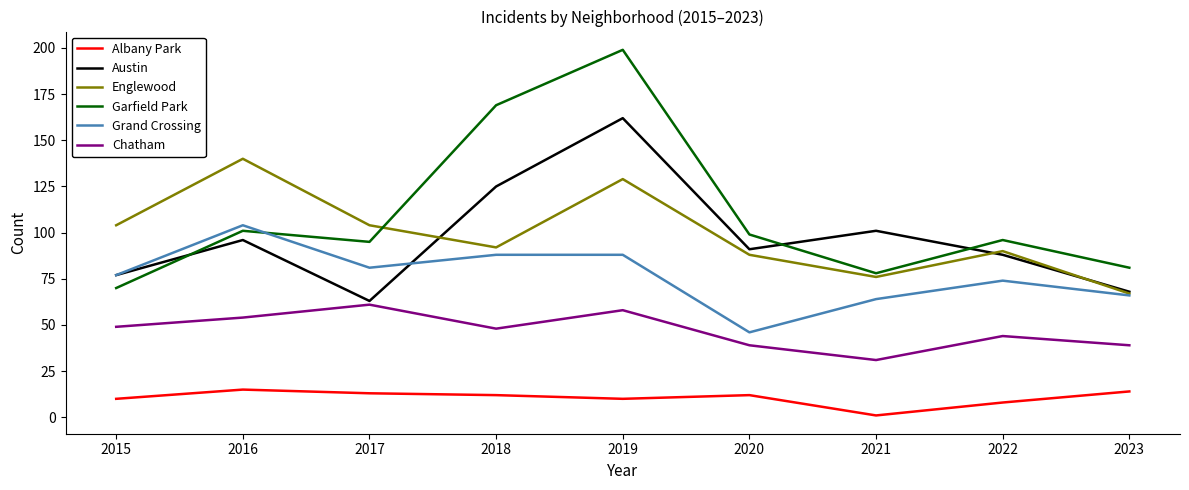

Reading right to left, list all the values displayed in this chart.

Albany Park: 2023=14	2022=8	2021=1	2020=12	2019=10	2018=12	2017=13	2016=15	2015=10
Austin: 2023=68	2022=88	2021=101	2020=91	2019=162	2018=125	2017=63	2016=96	2015=77
Englewood: 2023=67	2022=90	2021=76	2020=88	2019=129	2018=92	2017=104	2016=140	2015=104
Garfield Park: 2023=81	2022=96	2021=78	2020=99	2019=199	2018=169	2017=95	2016=101	2015=70
Grand Crossing: 2023=66	2022=74	2021=64	2020=46	2019=88	2018=88	2017=81	2016=104	2015=77
Chatham: 2023=39	2022=44	2021=31	2020=39	2019=58	2018=48	2017=61	2016=54	2015=49